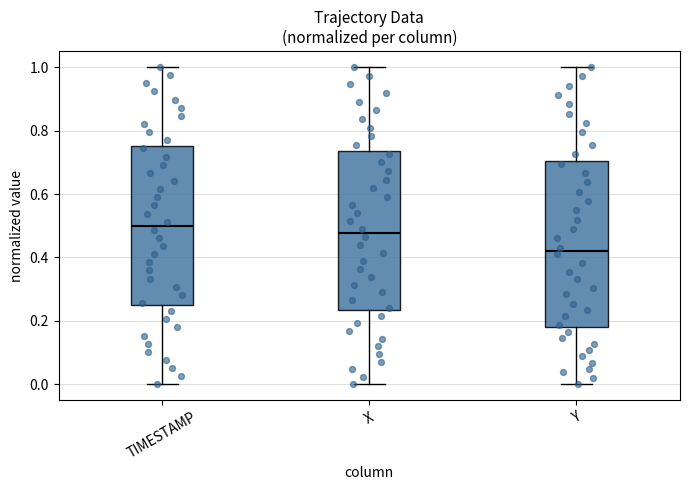

Which box's median line is the lowest?

Y